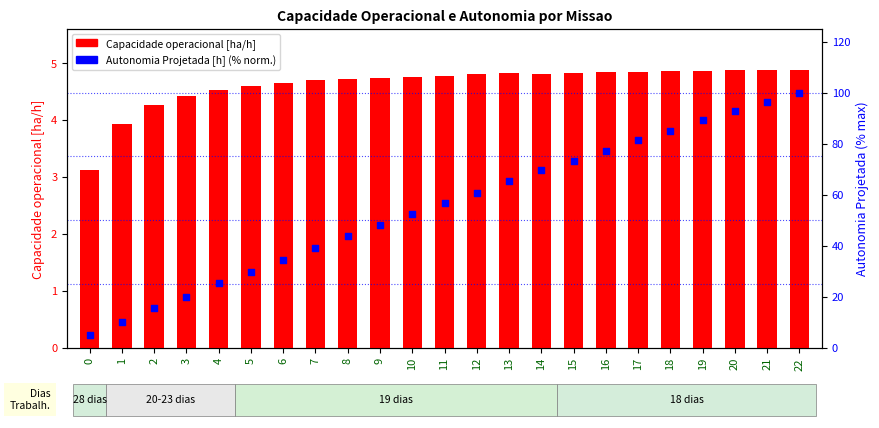

At how many categories does at least one series exceed 95?

2